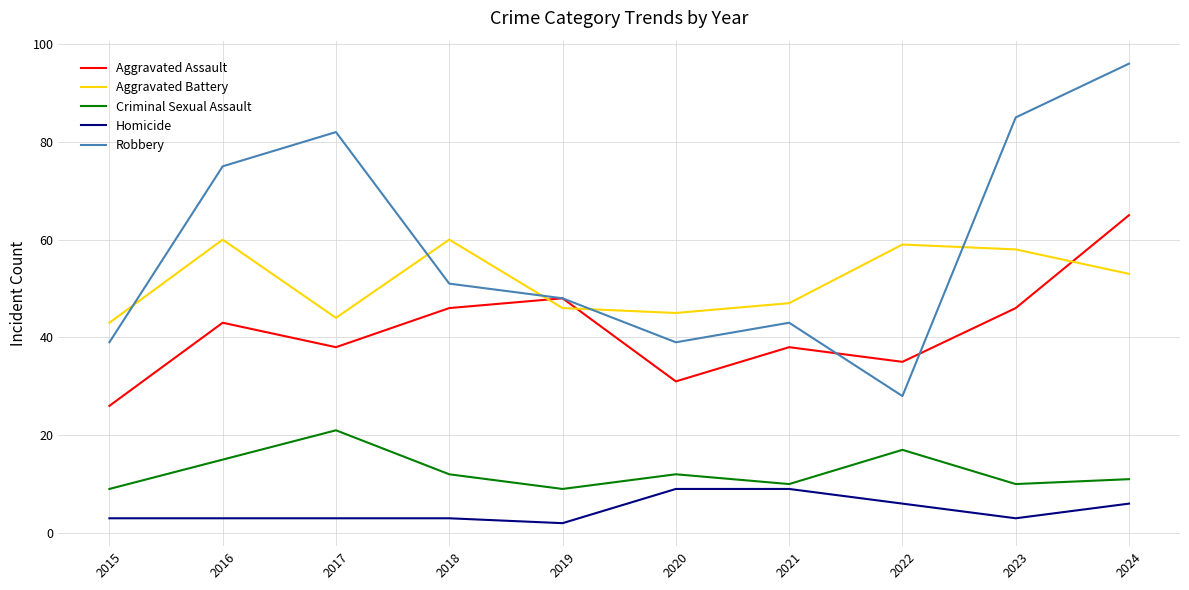

Which series has the largest total across all categories?

Robbery